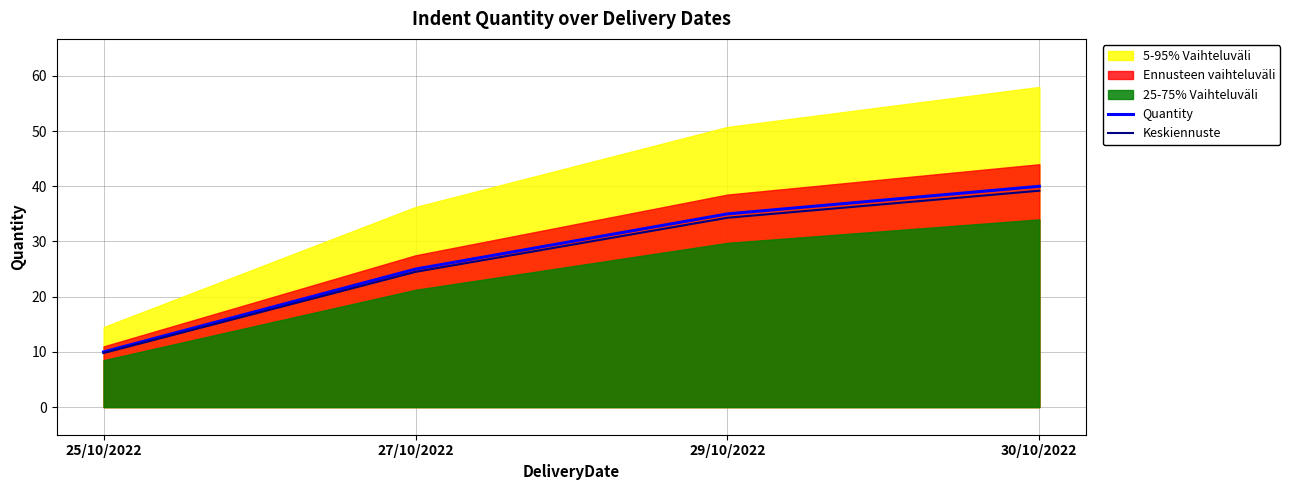

Which series has the largest total across all categories?

Quantity